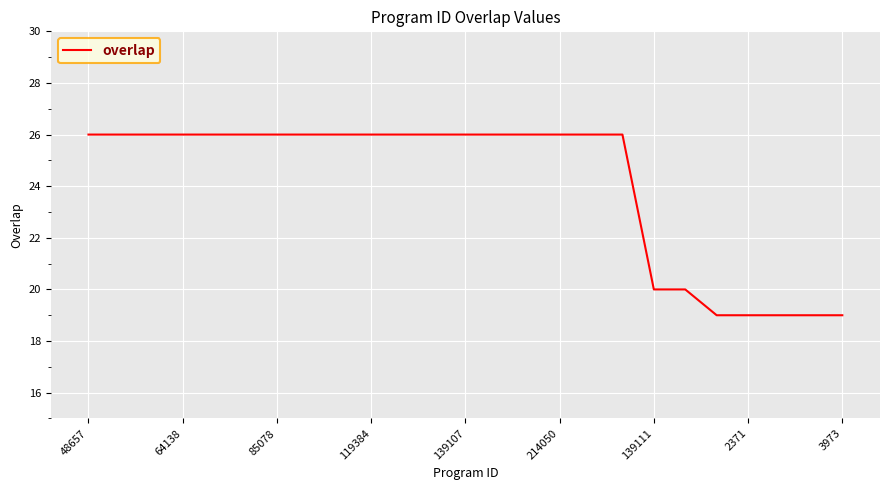

What is the sum of all values?

603